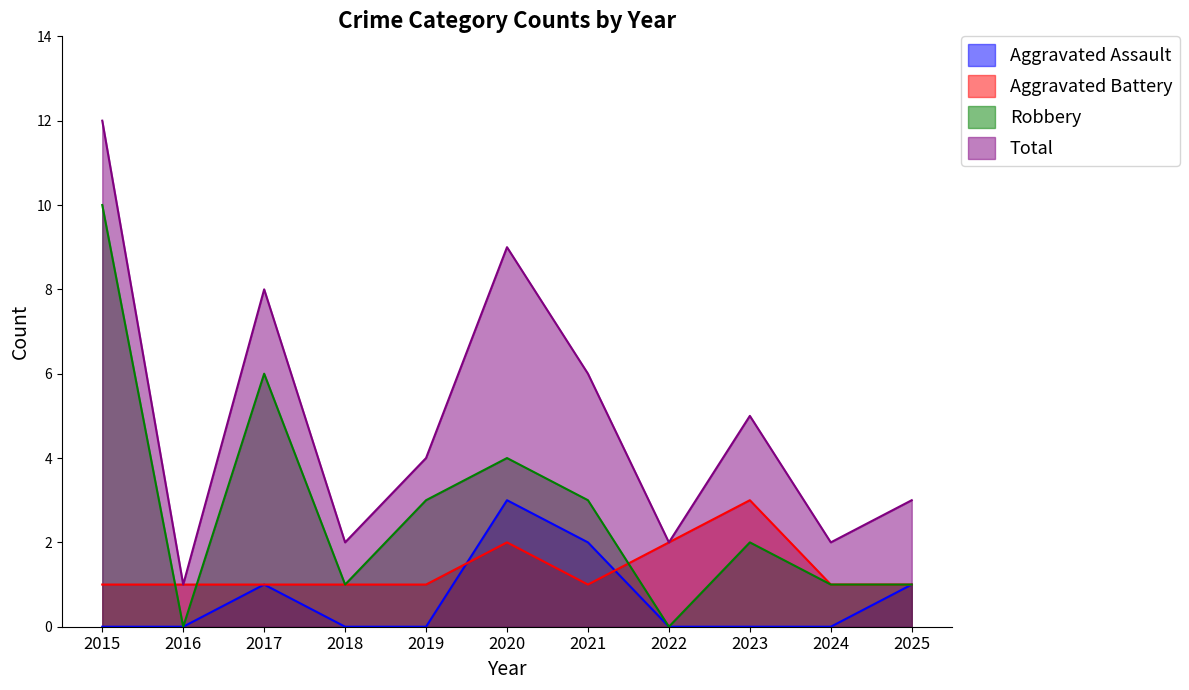

True or false: Aggravated Battery and Total cross at least once.

False